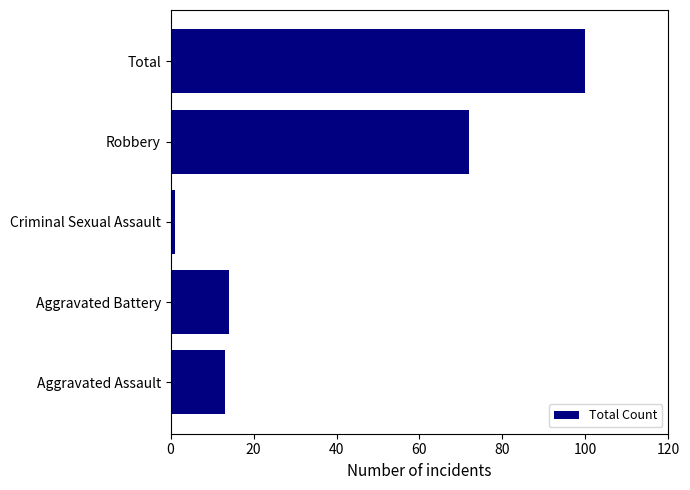

The value at Total is 66. True or false?

False